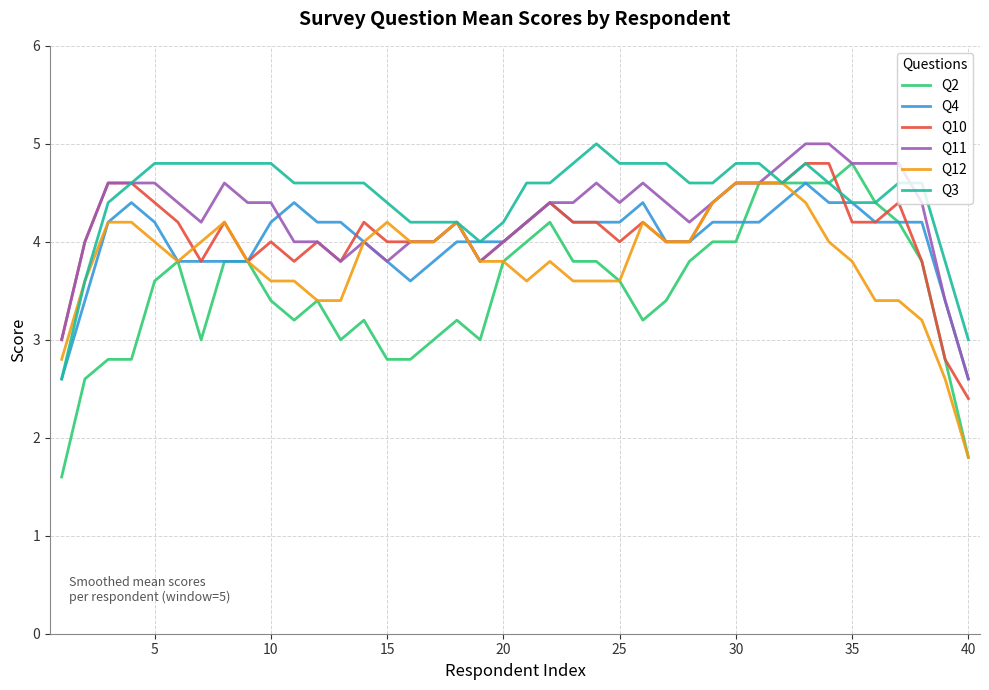

How many categories are shown in the chart?

40